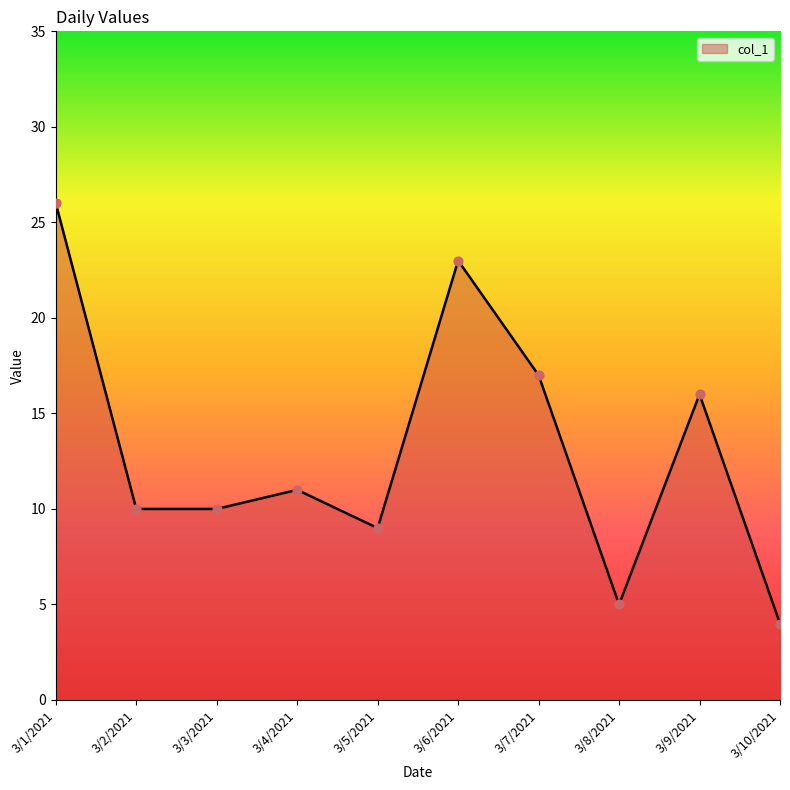

What is the ratio of the value at 3/7/2021 to the value at 3/5/2021?

1.9